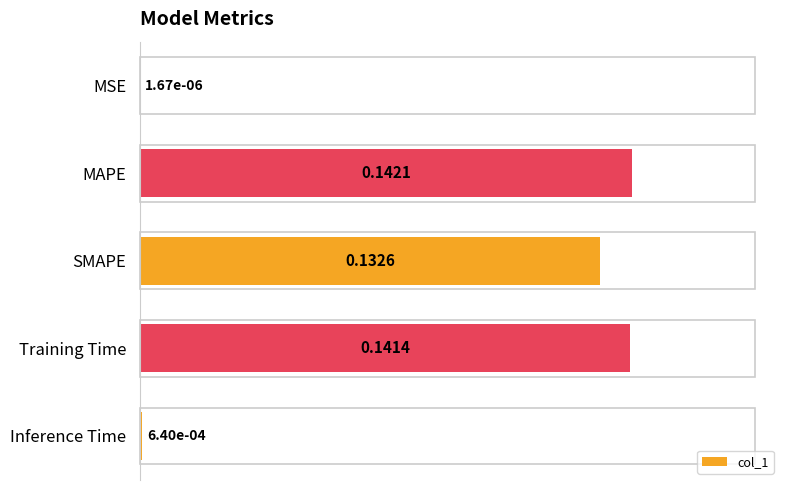

Which label corresponds to the largest value in the chart?

MAPE